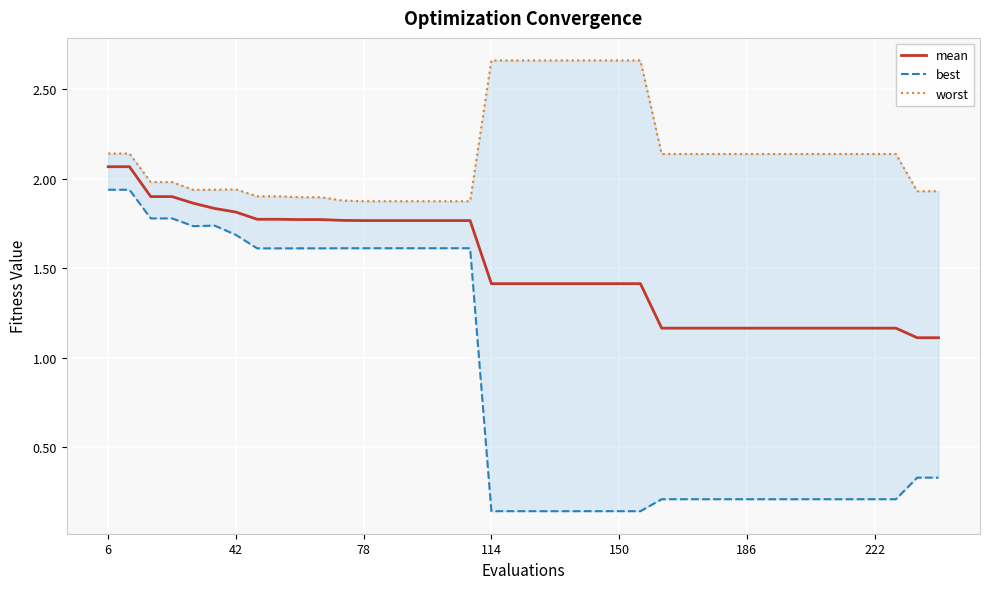

Is it true that mean equals 0.6 at 186?

False